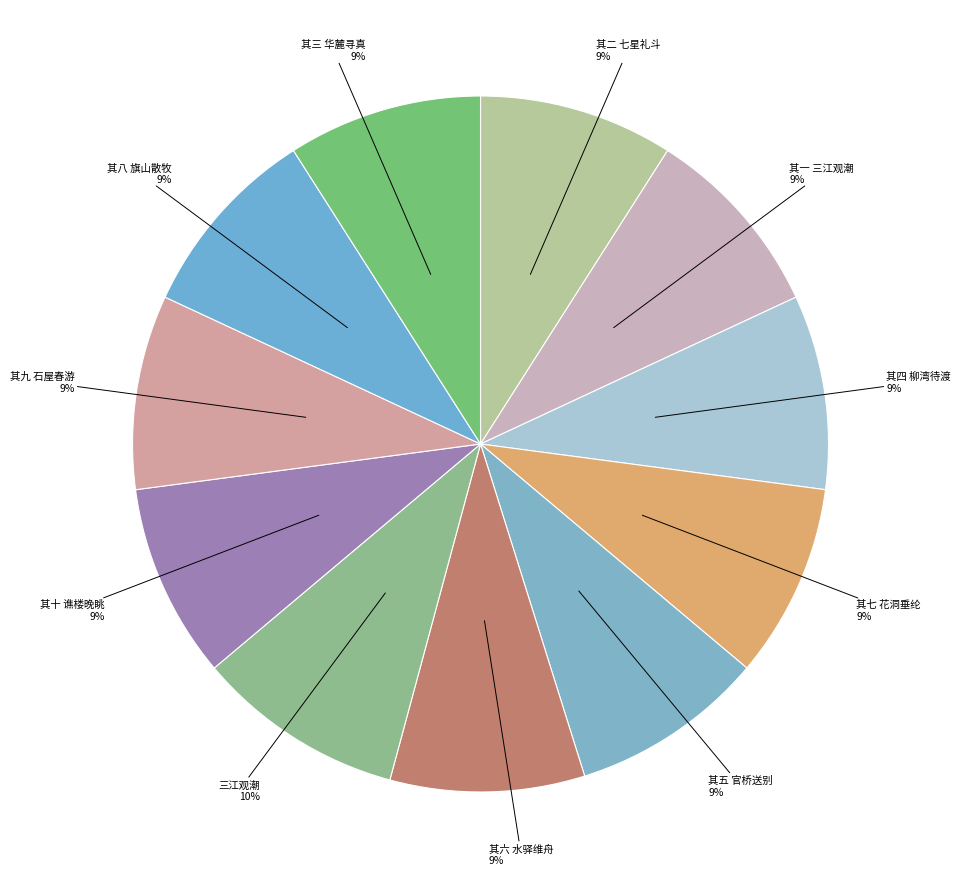

The 其八 旗山散牧 slice represents 20% of the pie. True or false?

False